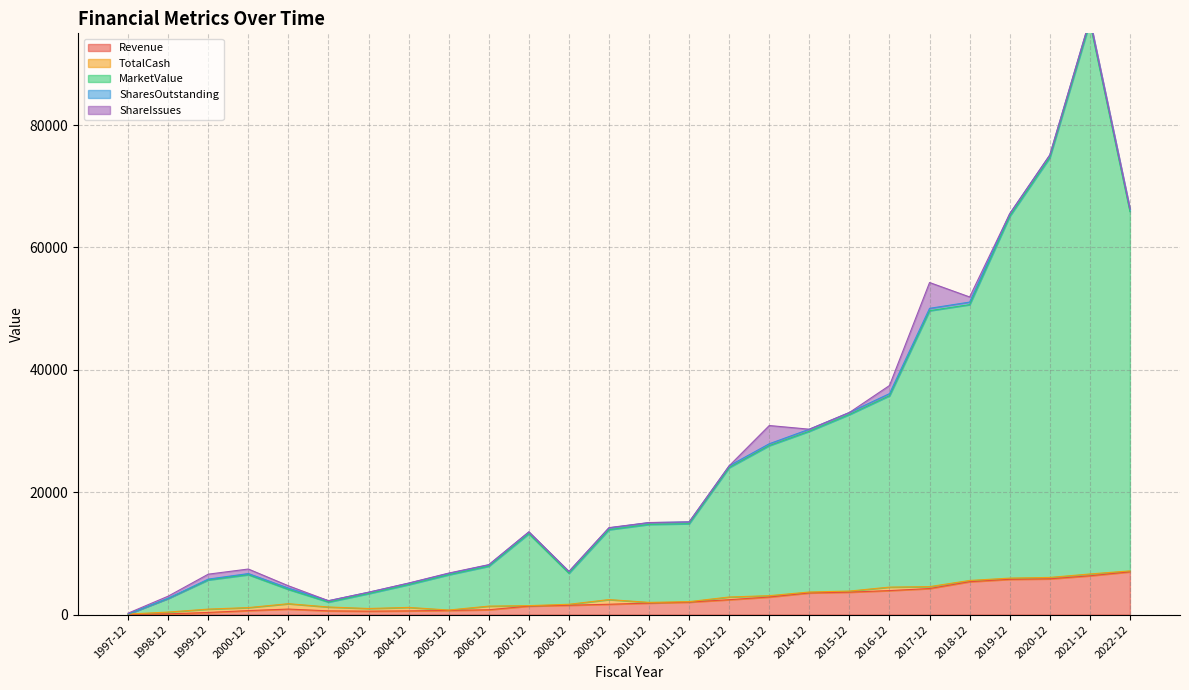

Rank the series at 1999-12 from highest to lowest value.

MarketValue, ShareIssues, TotalCash, Revenue, SharesOutstanding